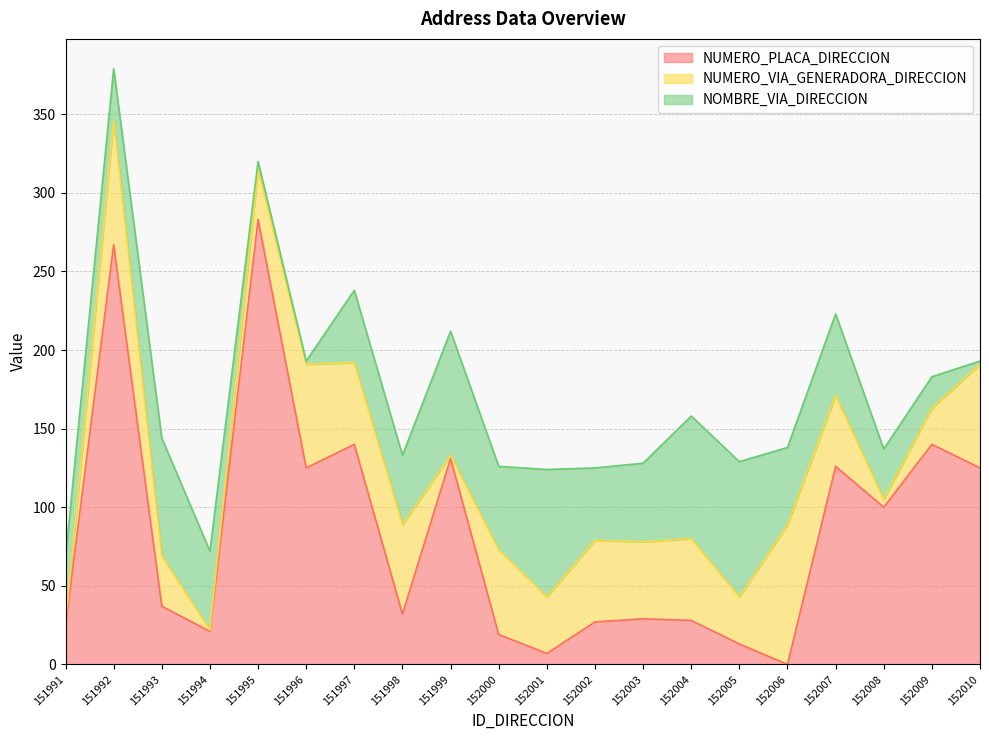

Where is the first local maximum for NOMBRE_VIA_DIRECCION?

151993